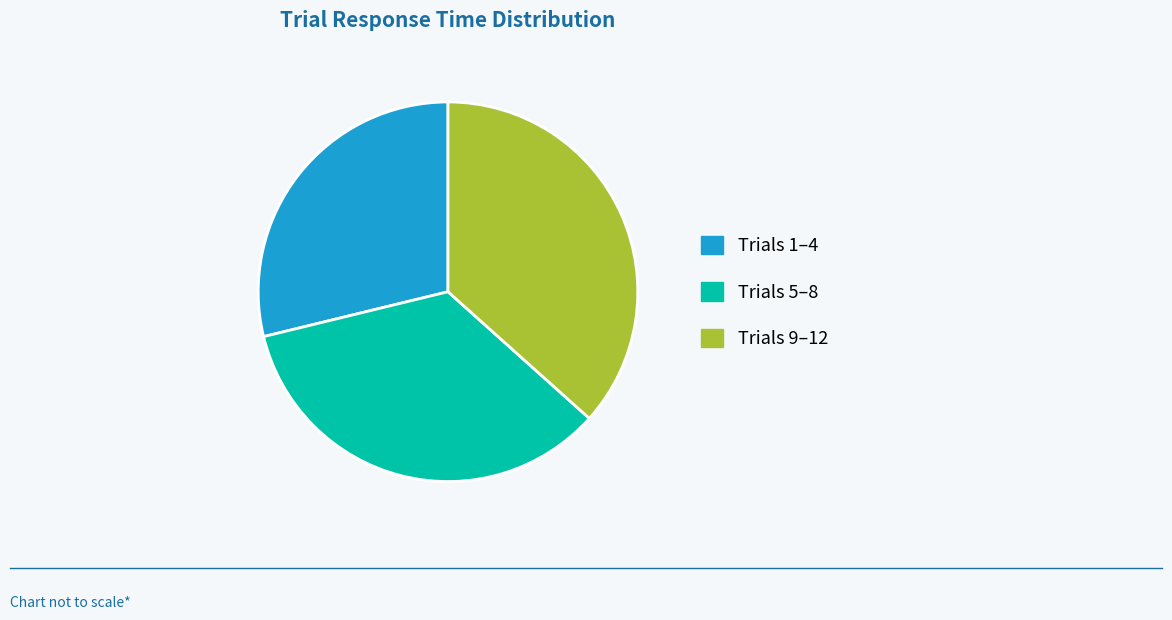

Is Trials 9–12 the majority of the pie?

No